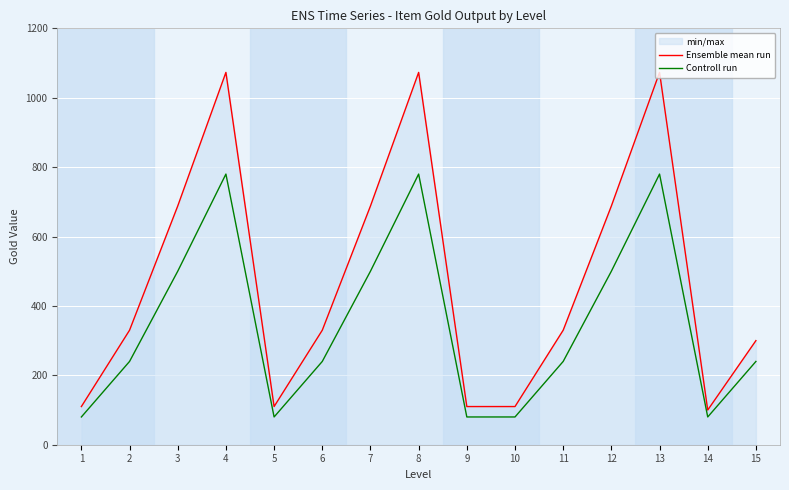

Reading left to right, list all the values displayed in this chart.

Ensemble mean run: 1=110	2=330	3=688	4=1073	5=110	6=330	7=688	8=1073	9=110	10=110	11=330	12=688	13=1073	14=100	15=300
Controll run: 1=80	2=240	3=500	4=780	5=80	6=240	7=500	8=780	9=80	10=80	11=240	12=500	13=780	14=80	15=240